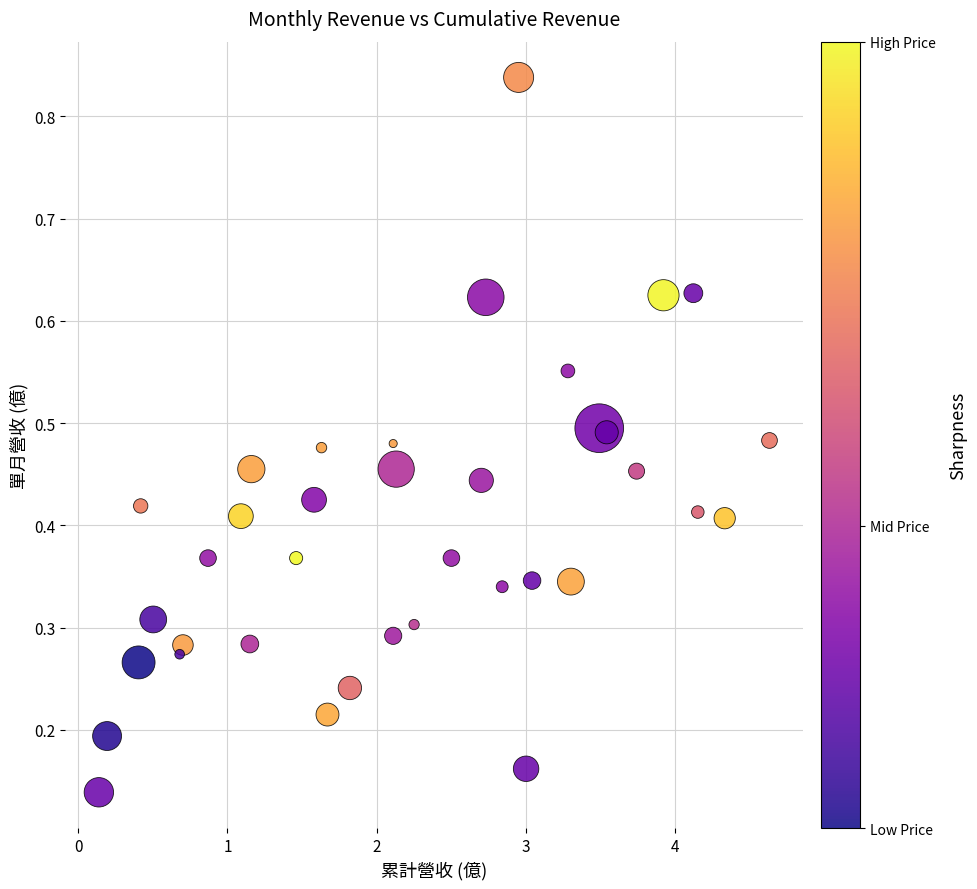

What is the range of X values (max minus min)?

4.5